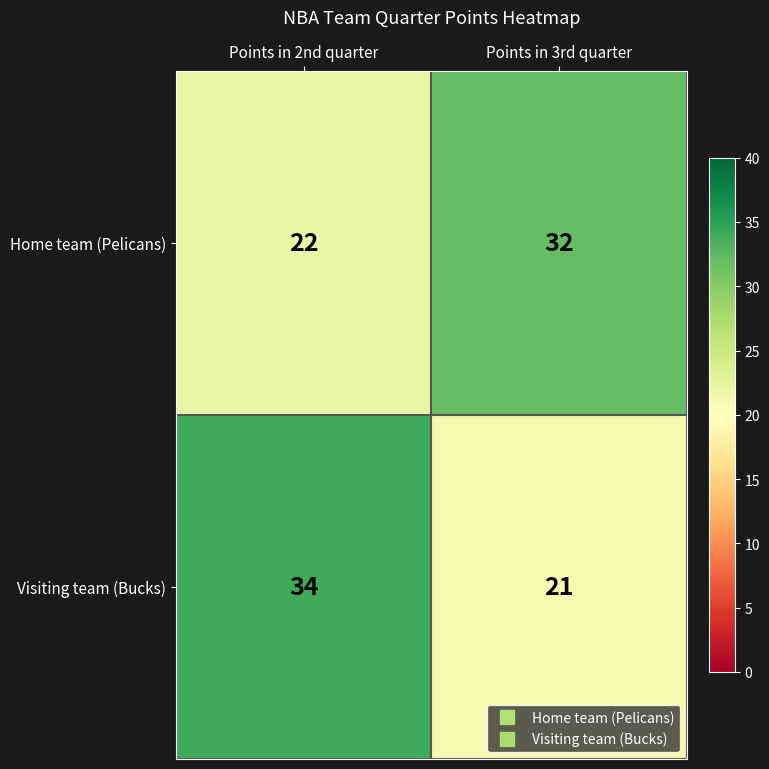

Which category has the lowest value across all series?

Points in 3rd quarter